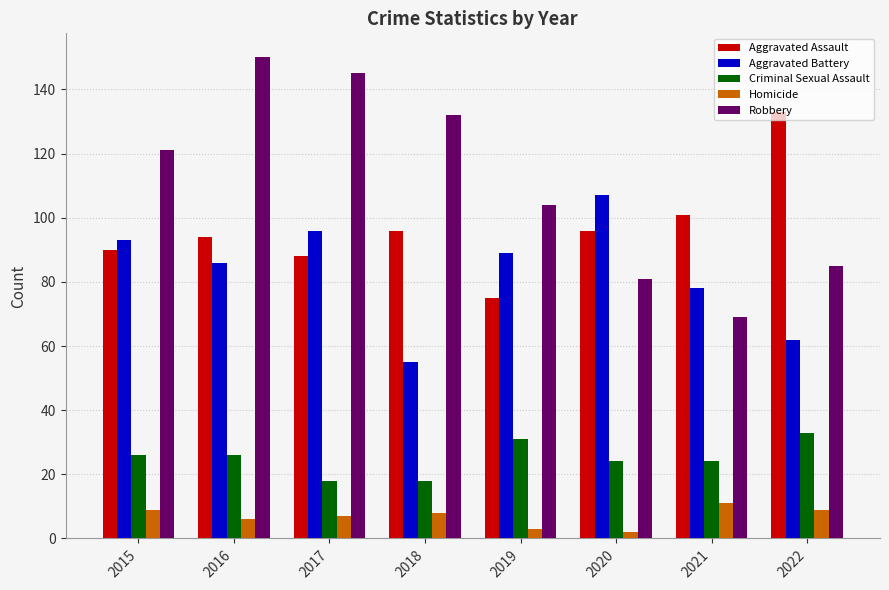

The Aggravated Assault series shows 47 at 2019. True or false?

False